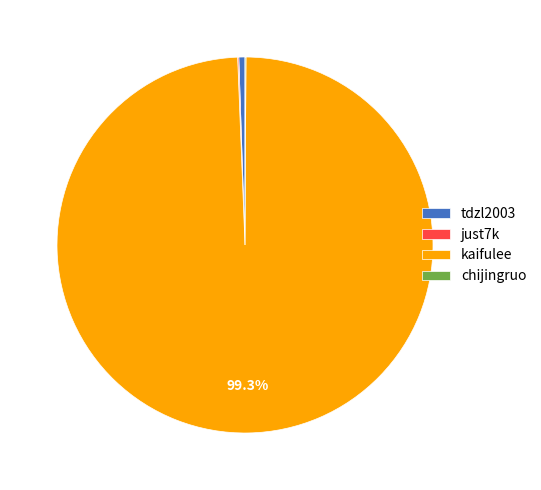

Which slice is the largest?

kaifulee